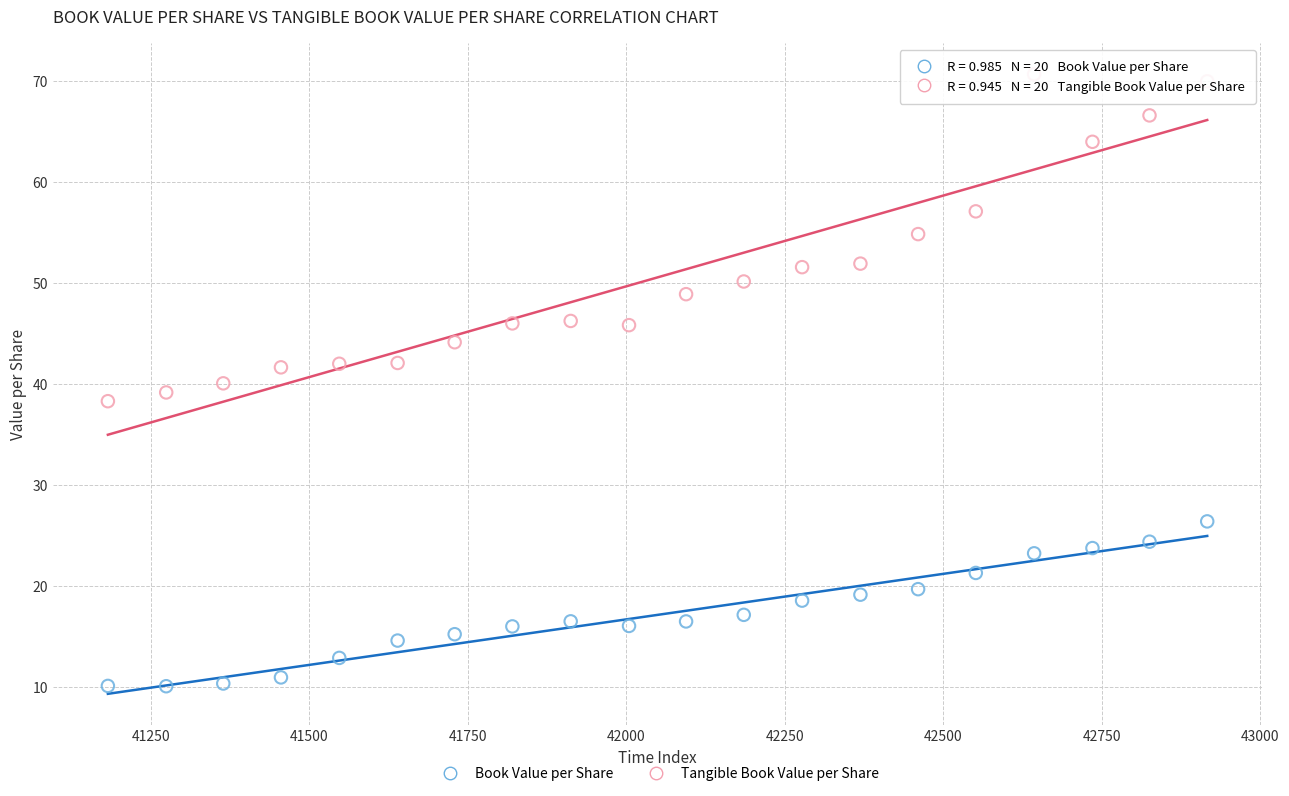

Across all data points, what is the range of Y values (max minus min)?

60.5